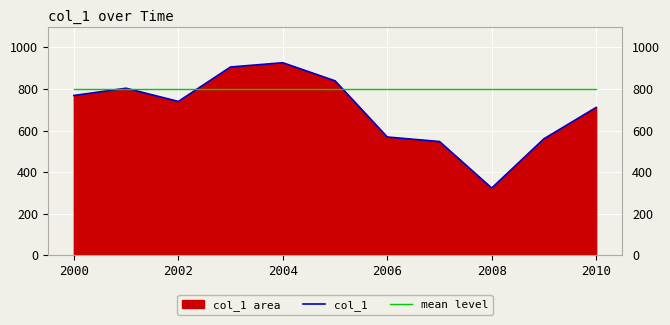

How many lines are shown in the chart?

2